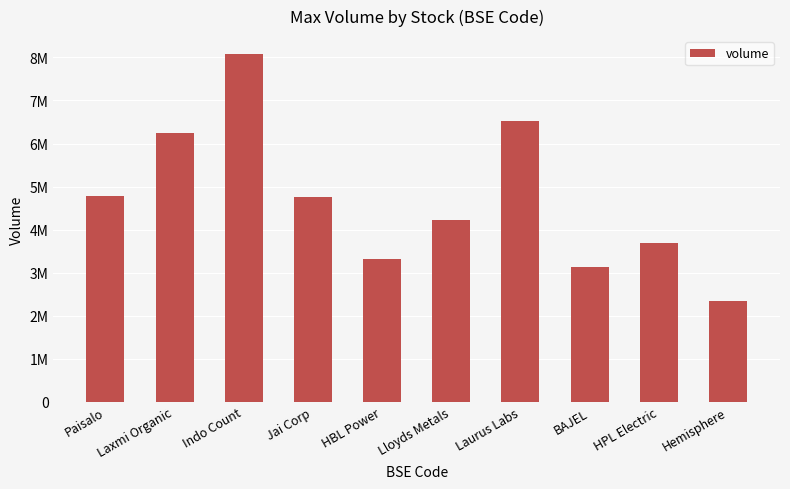

Which has a higher value, Jai Corp or Laurus Labs?

Laurus Labs